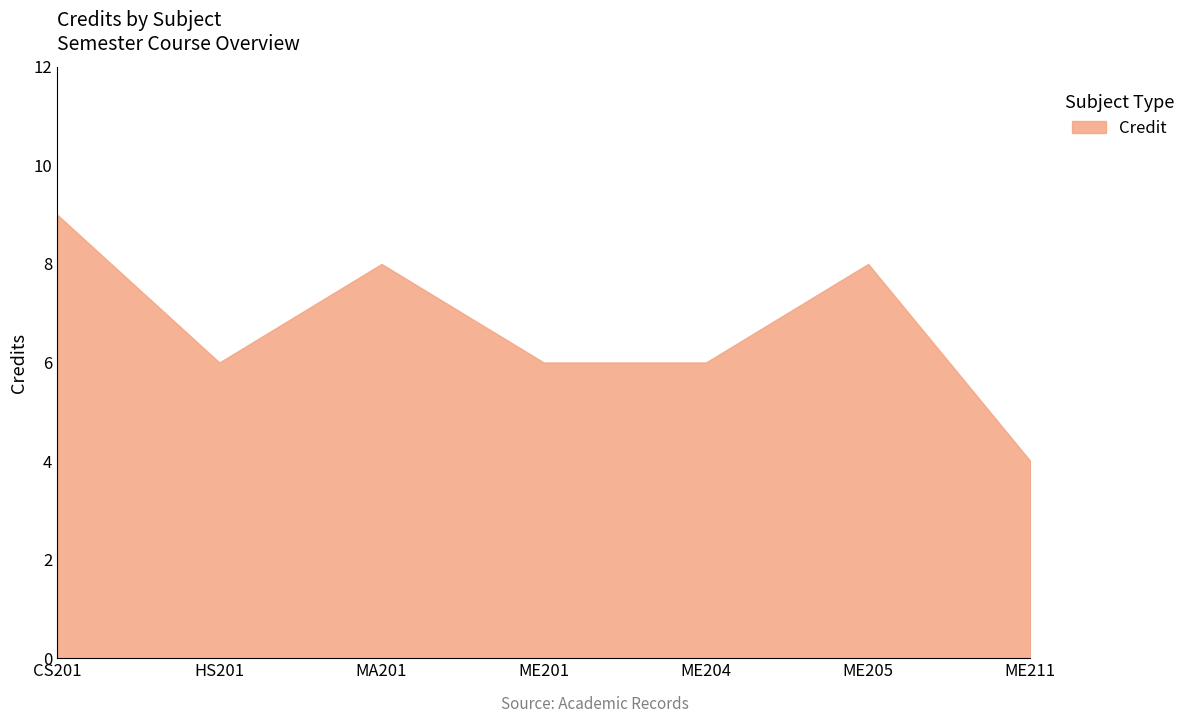

What is the difference between the second highest and minimum values?

4